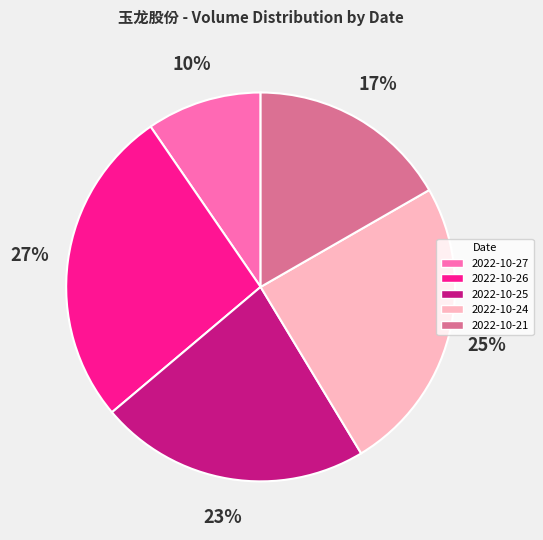

Do 2022-10-27 and 2022-10-25 together represent more than half of the pie?

No